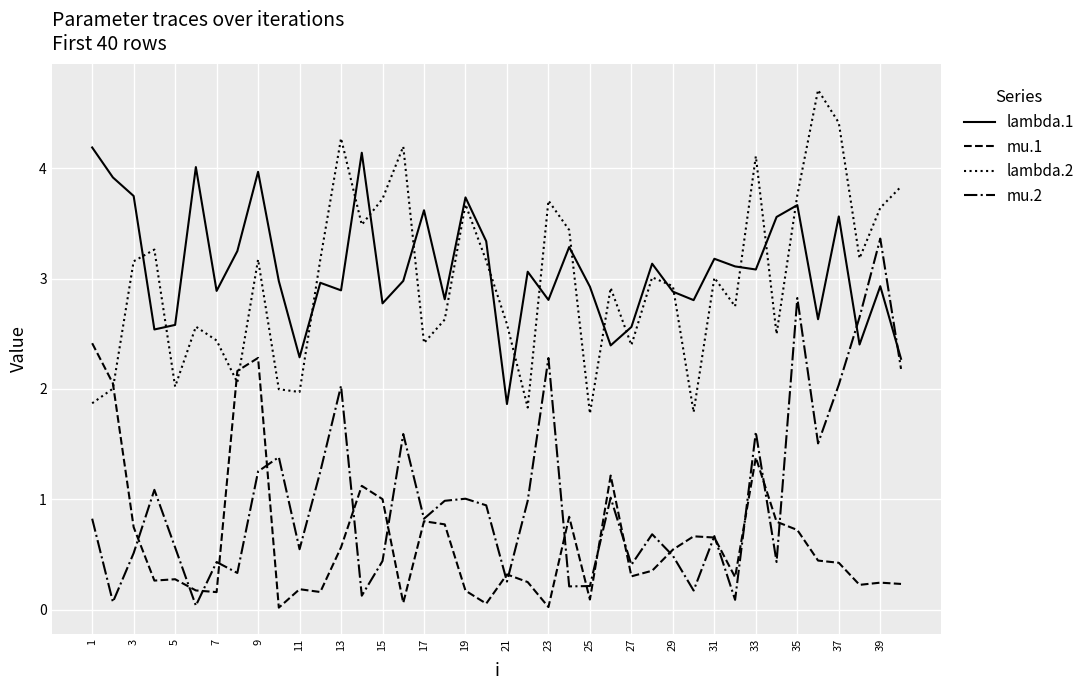

What is the highest value of the mu.1 series?

2.4